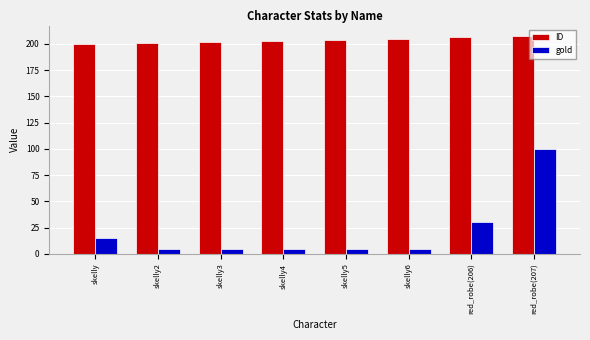

Count the gold values in the range 5 to 30.

7